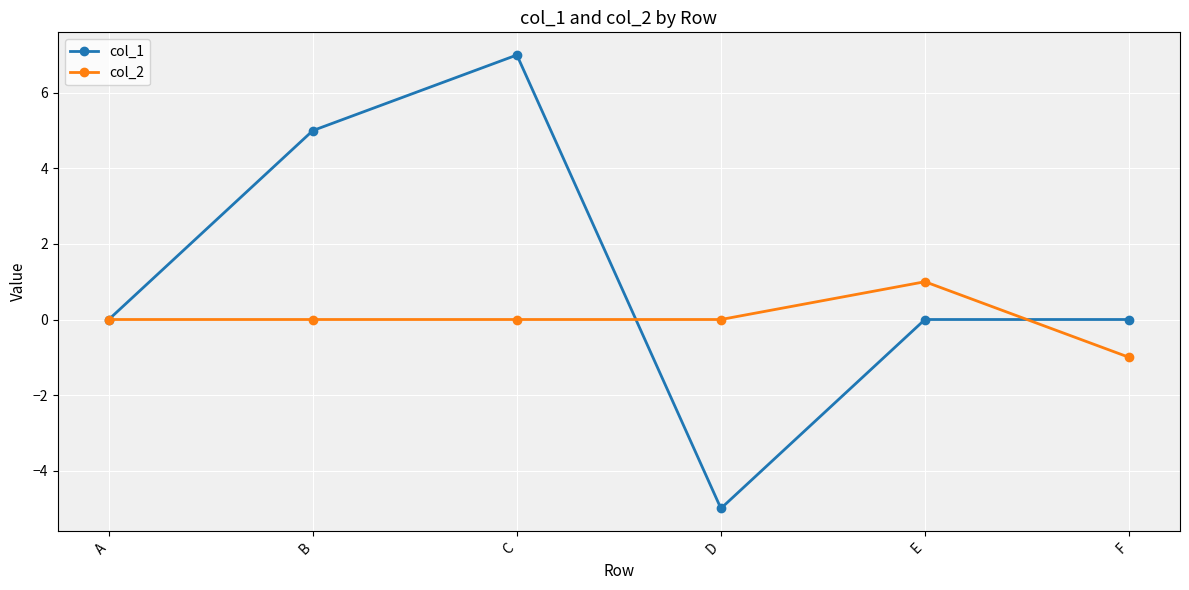

What is the spread (max minus min) of values at B?

5